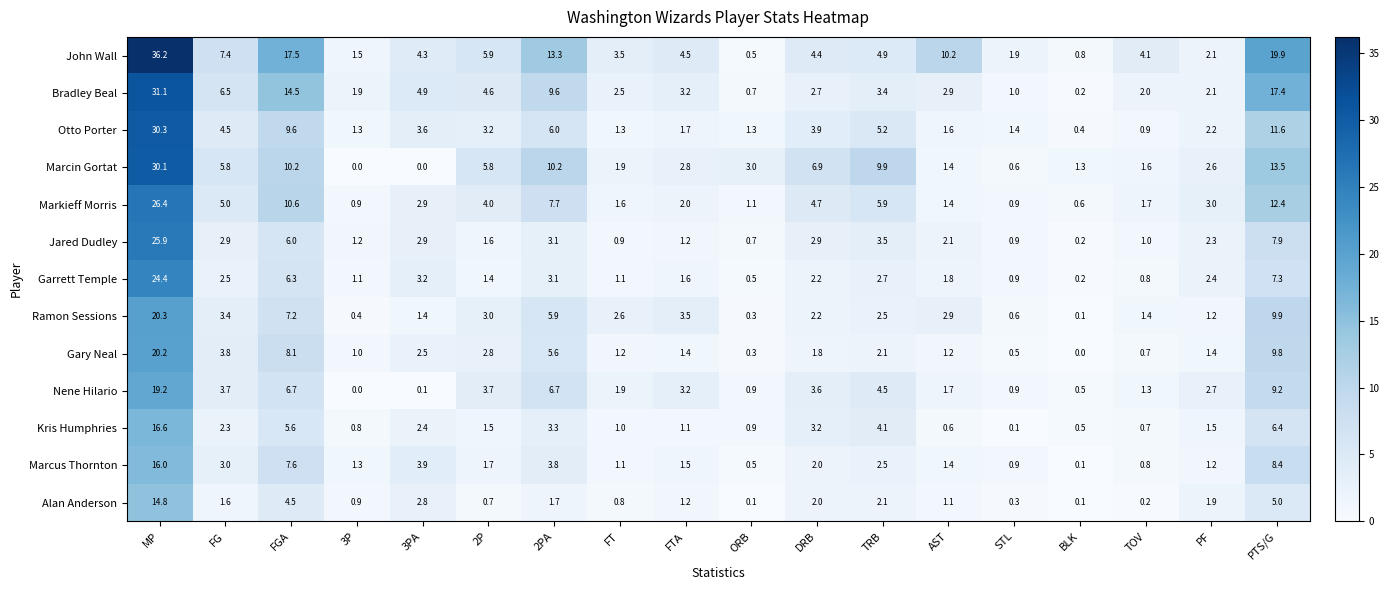

How many categories are shown in the chart?

18